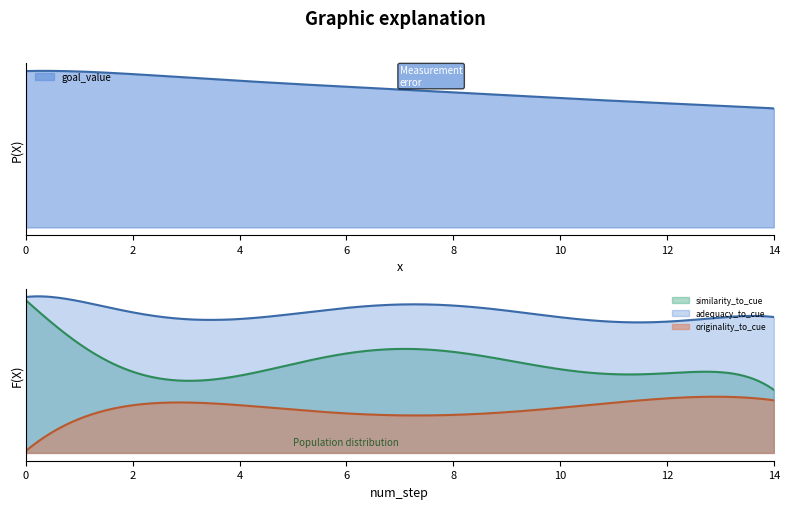

Is the value of originality_to_cue at 4 greater than the value of adequacy_to_cue at 0?

No